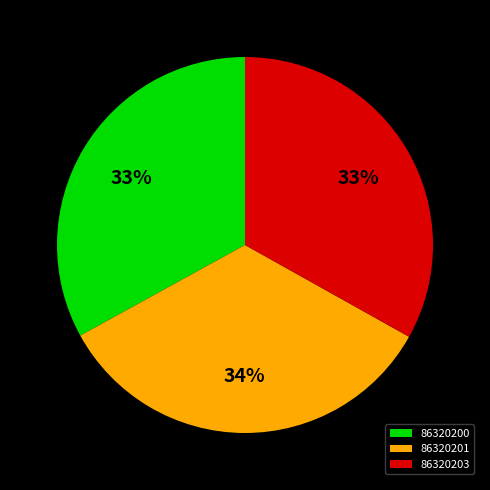

How many slices are in this pie chart?

3